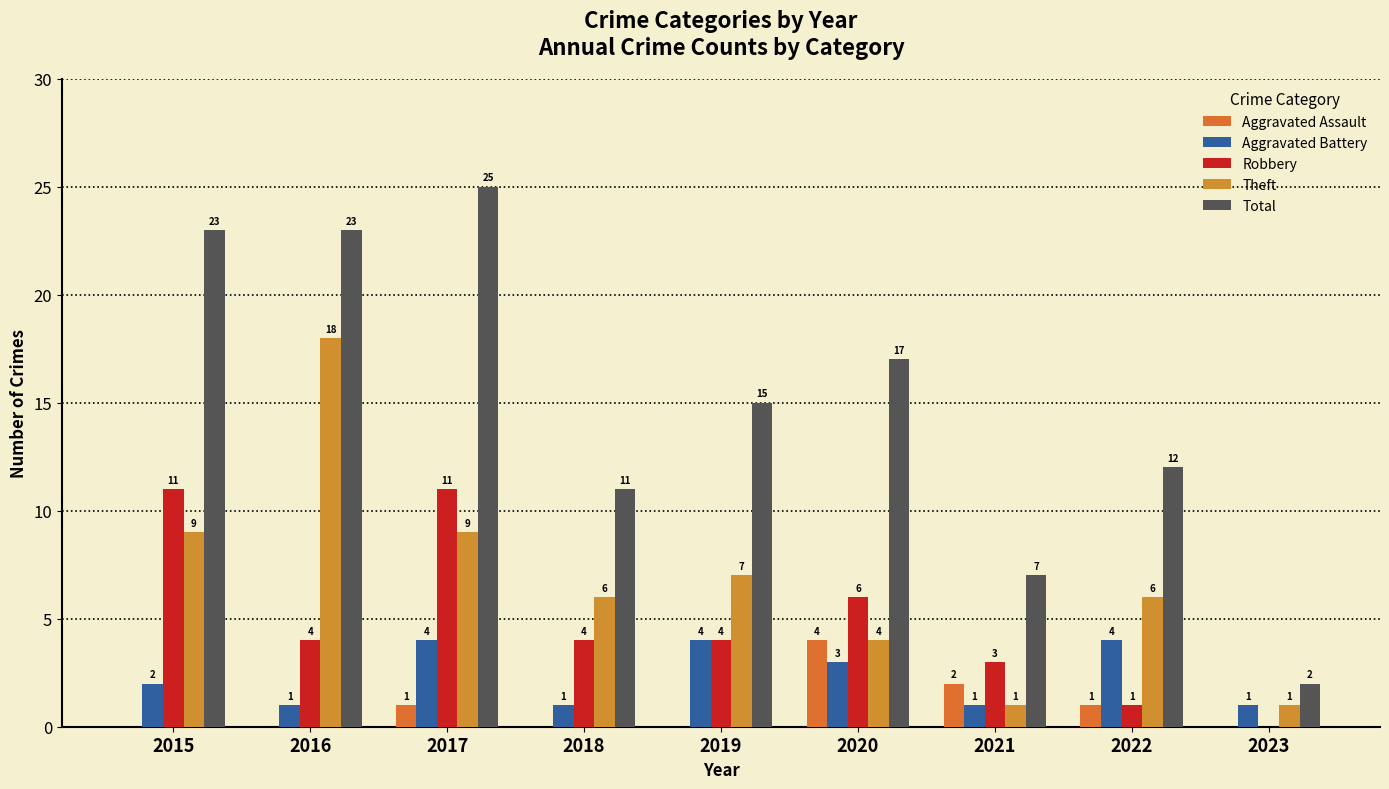

How many groups of bars are there?

9